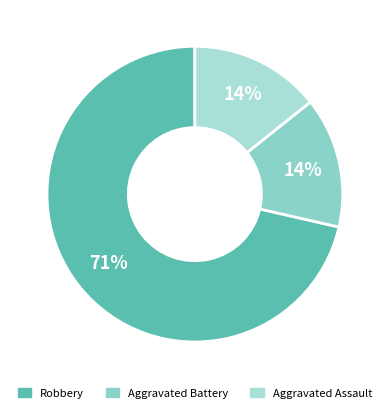

How many slices are in this pie chart?

3